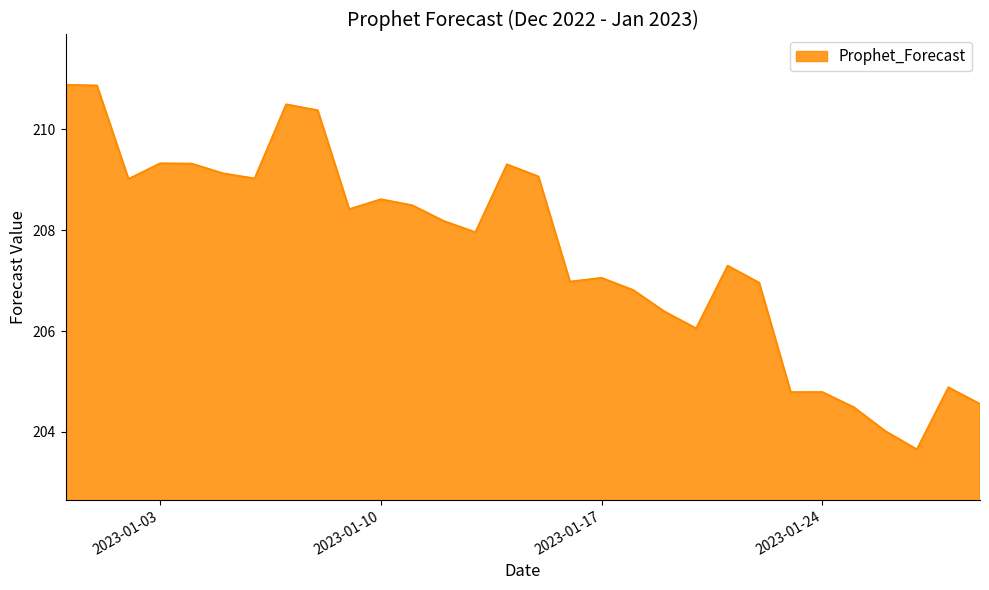

What is the minimum value shown in the chart?

203.7